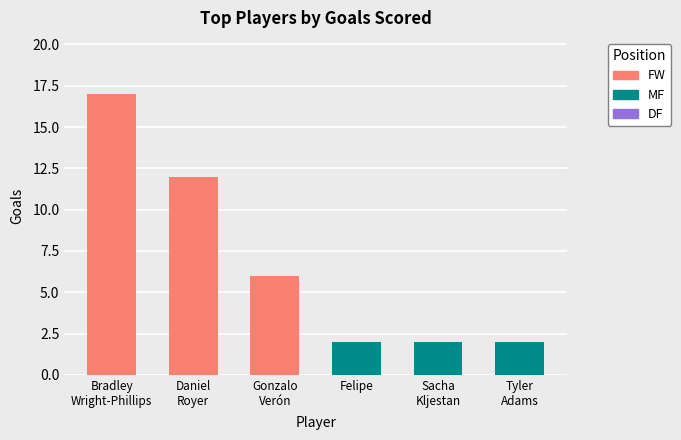

Are the bars grouped side by side (vs. stacked)?

No